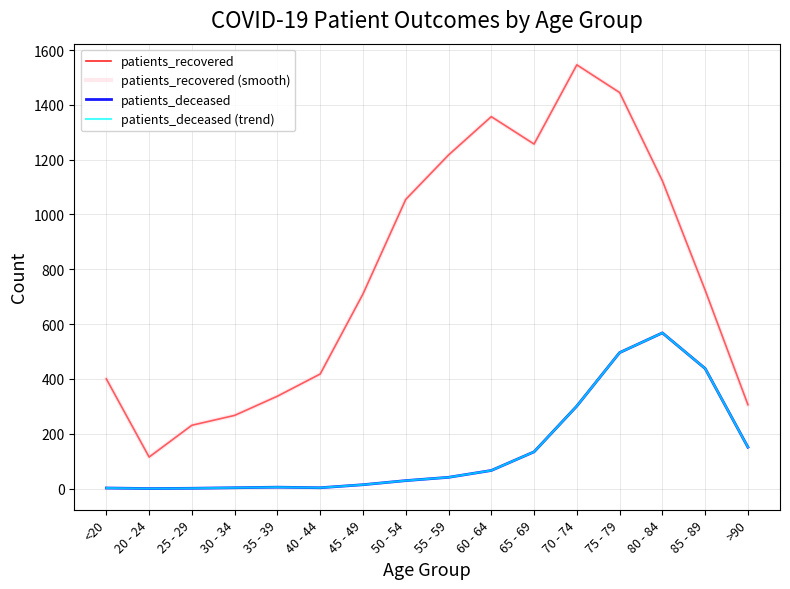

What is the value of the patients_recovered (smooth) point at the 5th from the left?

337